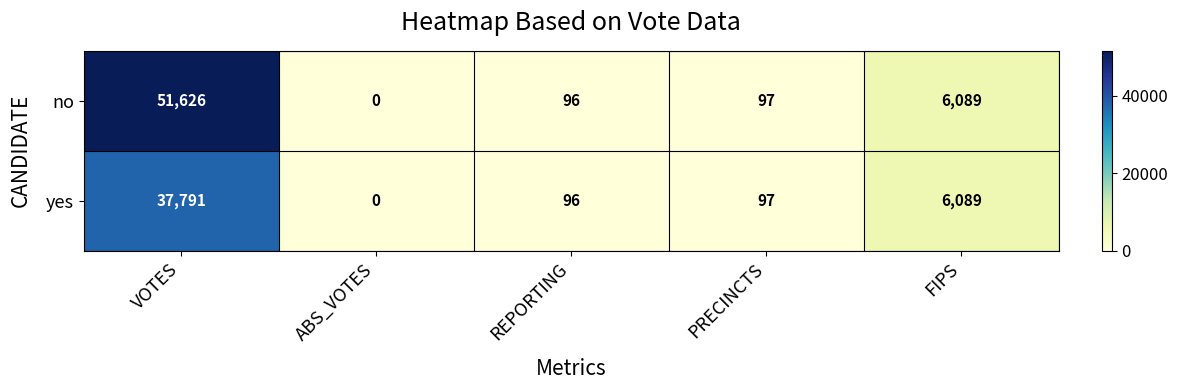

Is it true that no equals 97 at PRECINCTS?

True